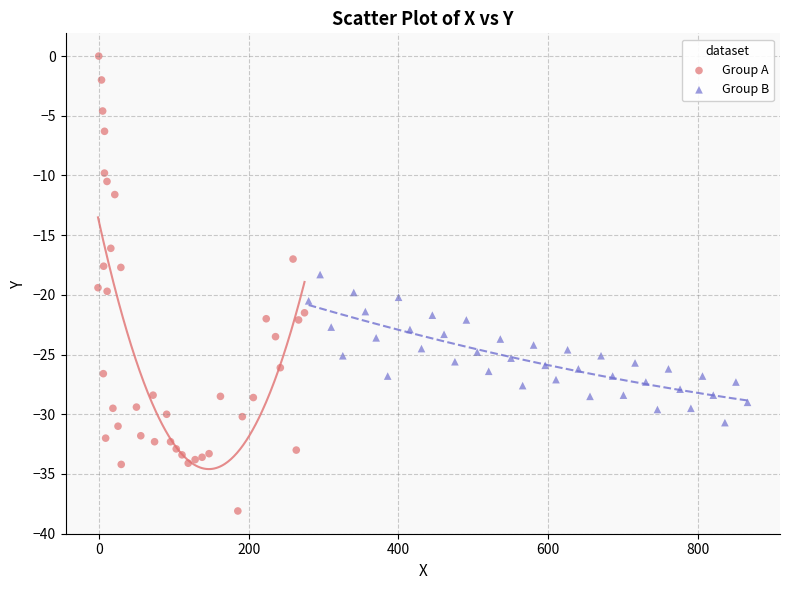

What are all the series names shown in the legend?

Group A, Group B